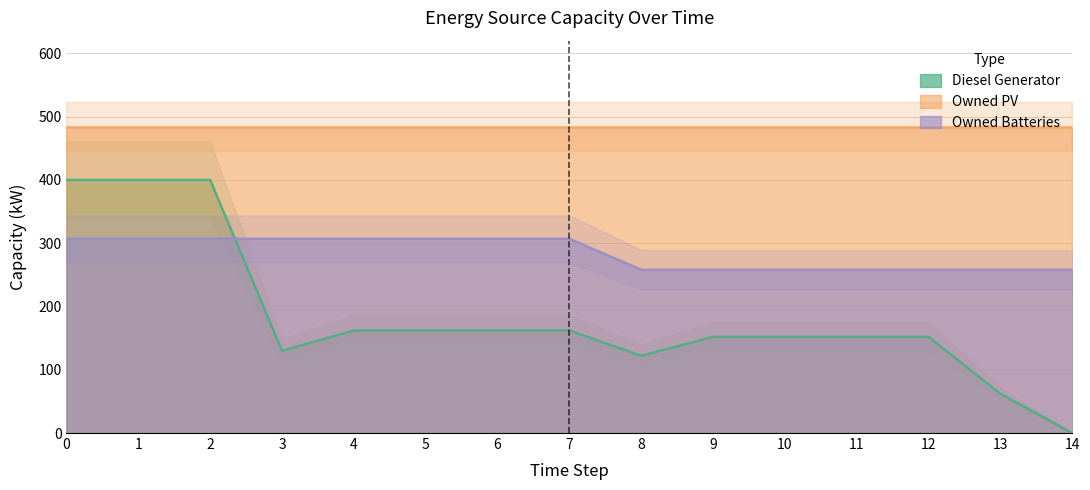

How many data points does each series have?

15